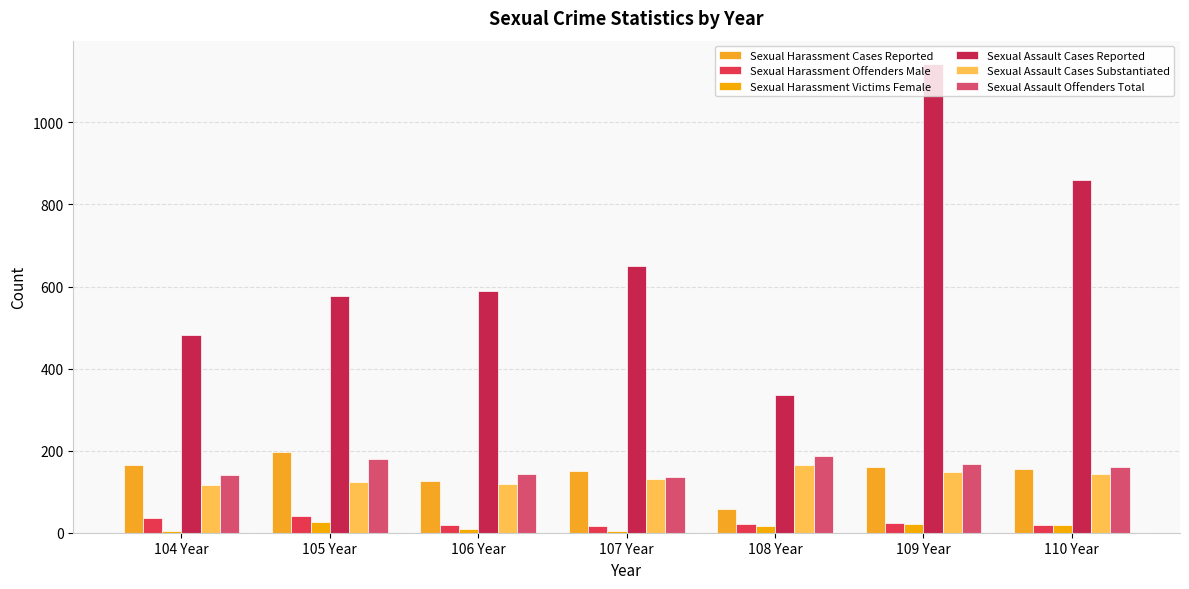

At which category is the sum across all series the highest?

109 Year